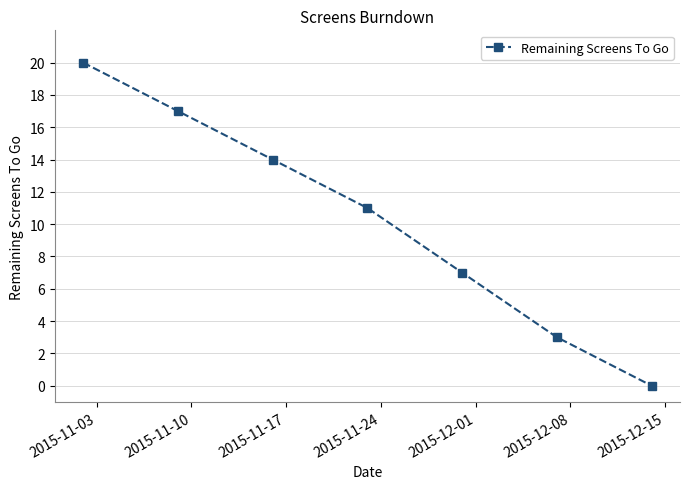

What is the difference between the maximum and minimum values?

20